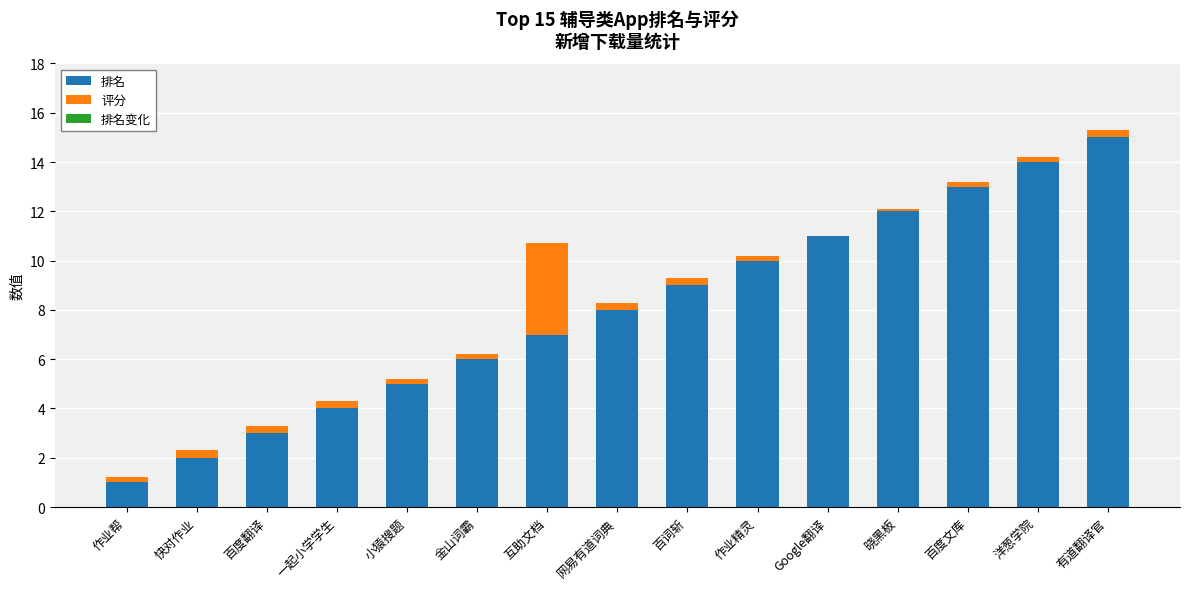

What is the highest value of the 排名 series?

15.0